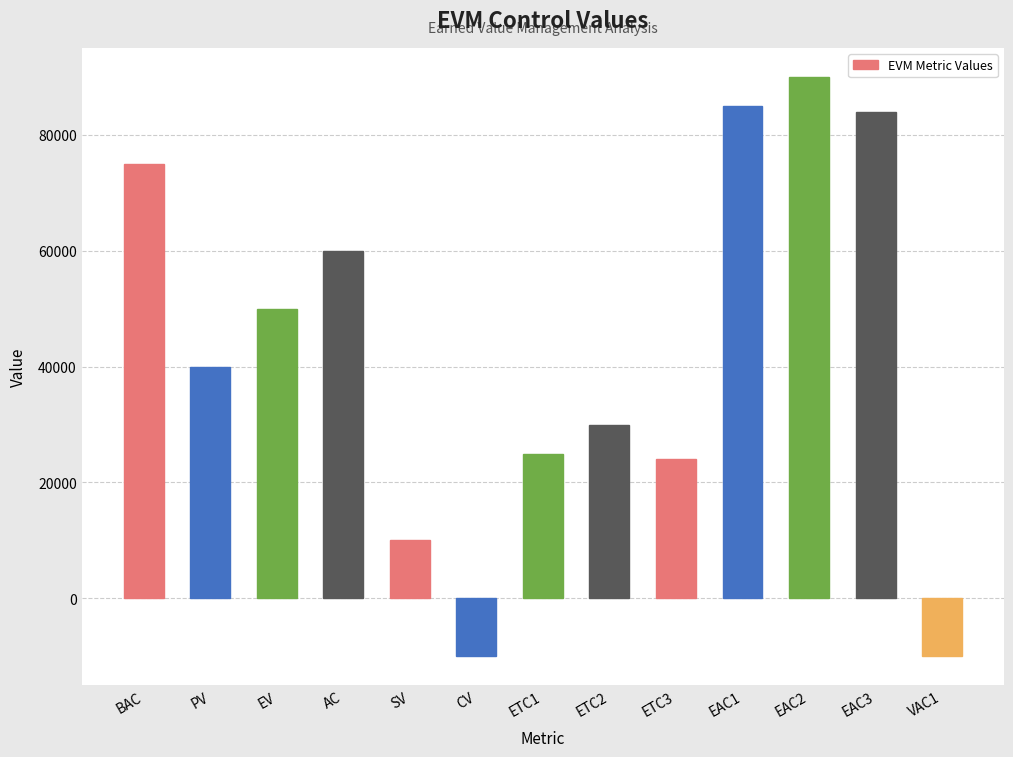

Between ETC1 and EV, which is larger?

EV